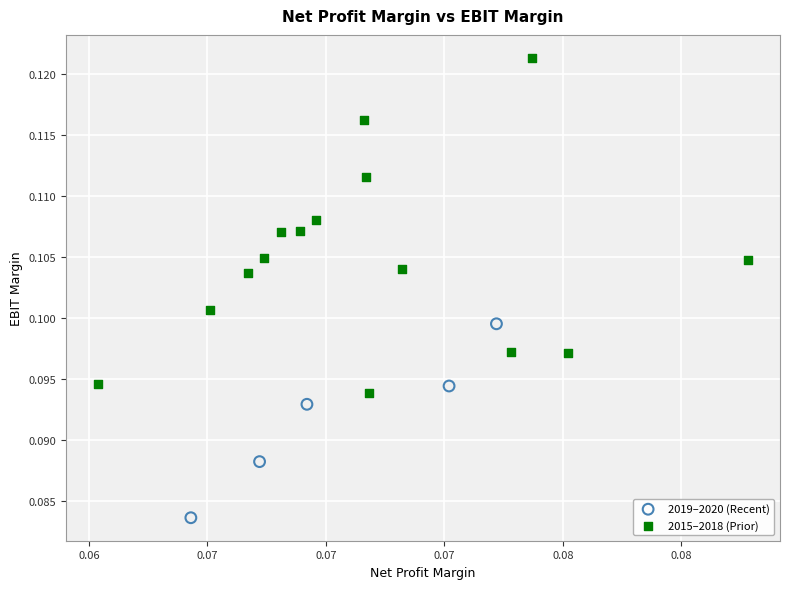

Which series reaches the maximum Y coordinate?

2015–2018 (Prior)